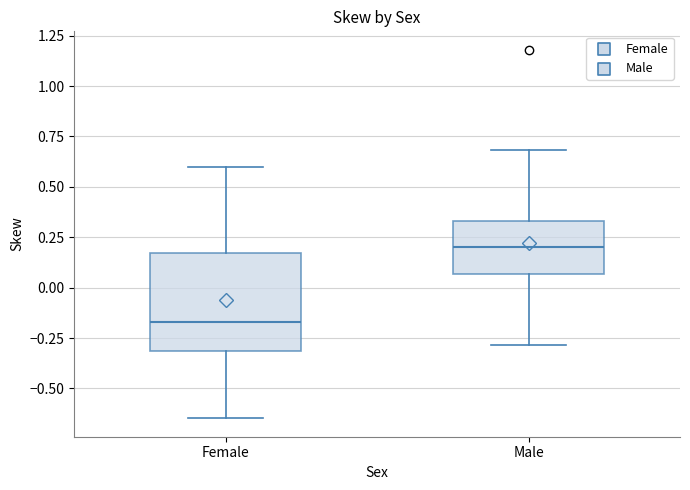

Where is the upper edge of the box for Male on the y-axis? The values are not printed on the chart, so give them approximately, as read against the axis.

0.35